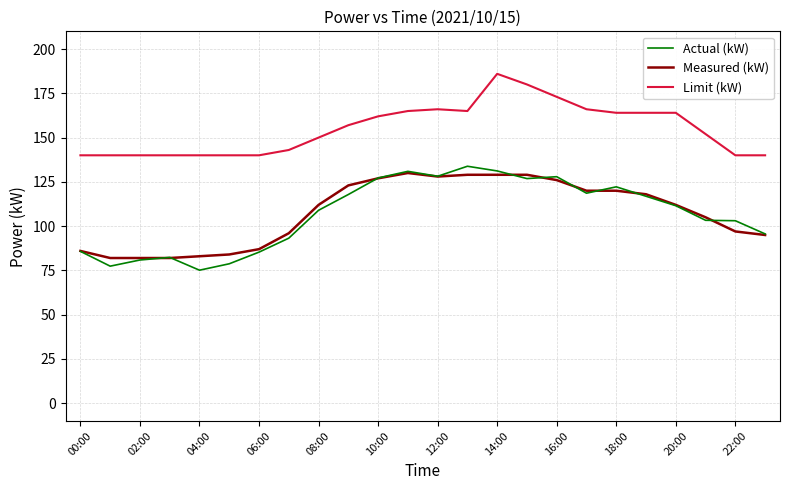

Which series has the largest total across all categories?

Limit (kW)